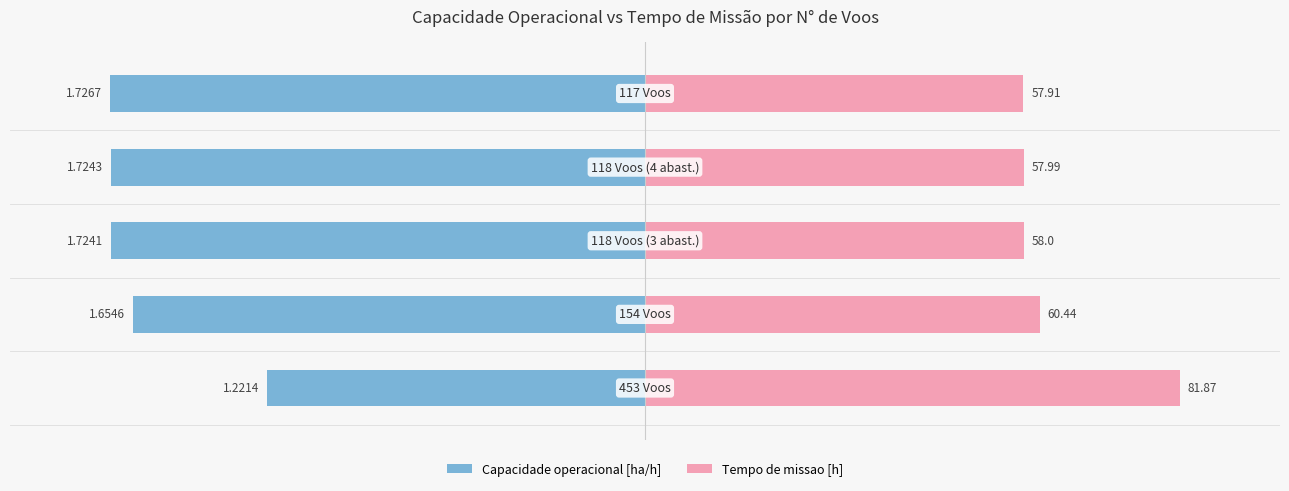

How many bars are there in total?

10